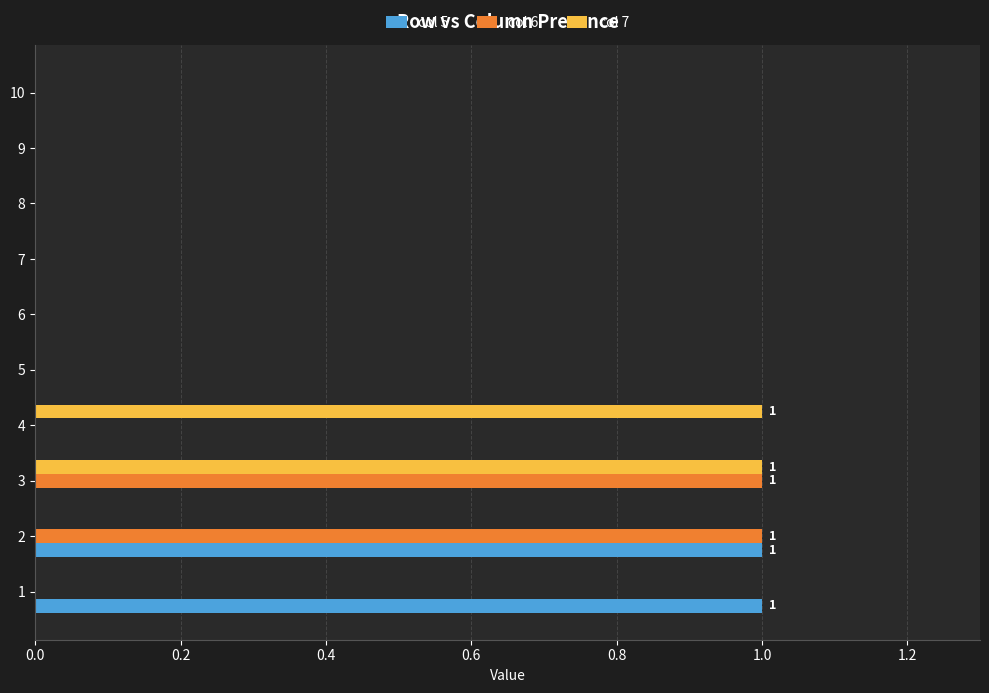

The col 7 series shows 1 at 3. True or false?

True